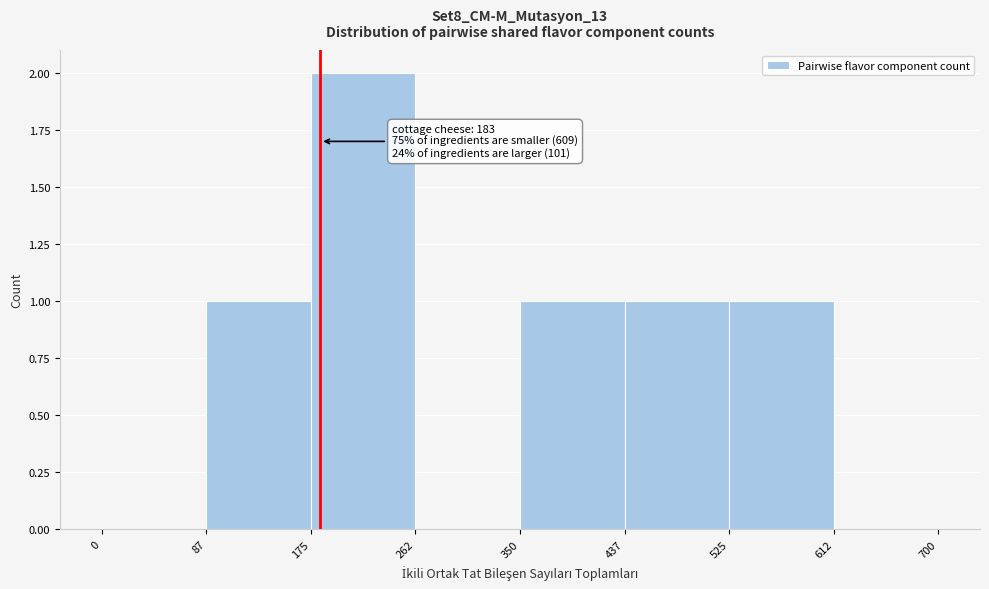

Over which range of the x-axis is the bar tallest?

175 to 262